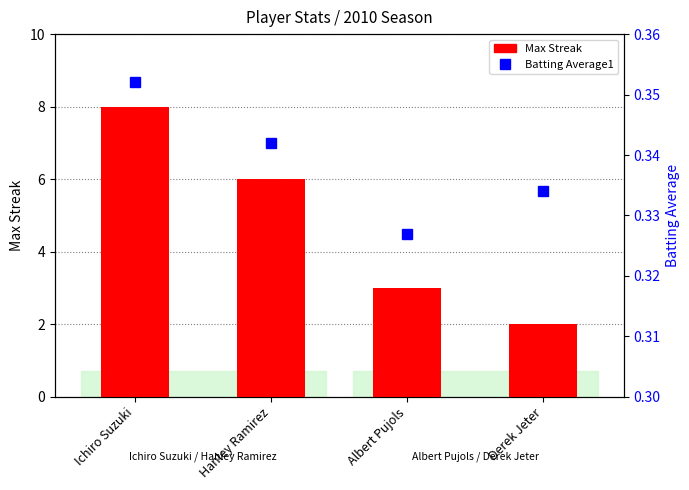

Rank the series by their maximum value, from highest to lowest.

Max Streak, Batting Average1